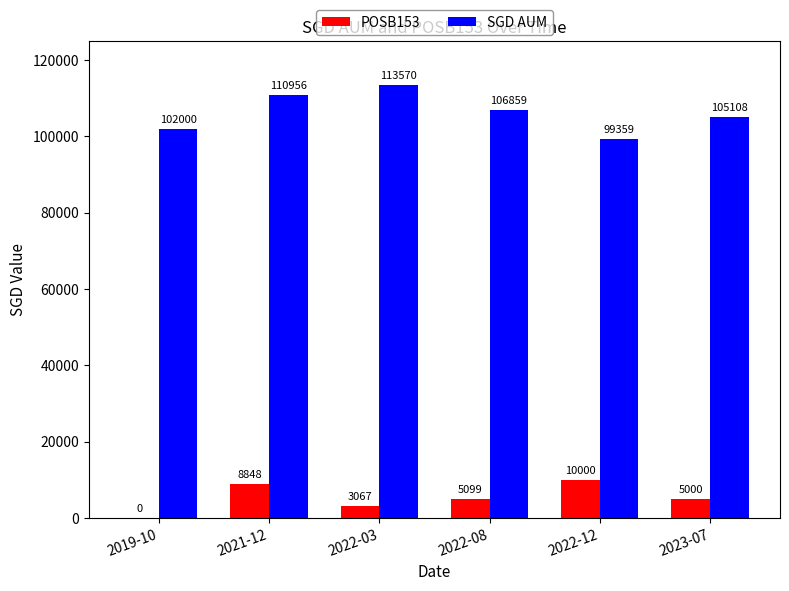

Which label corresponds to the largest value in the chart?

2022-03